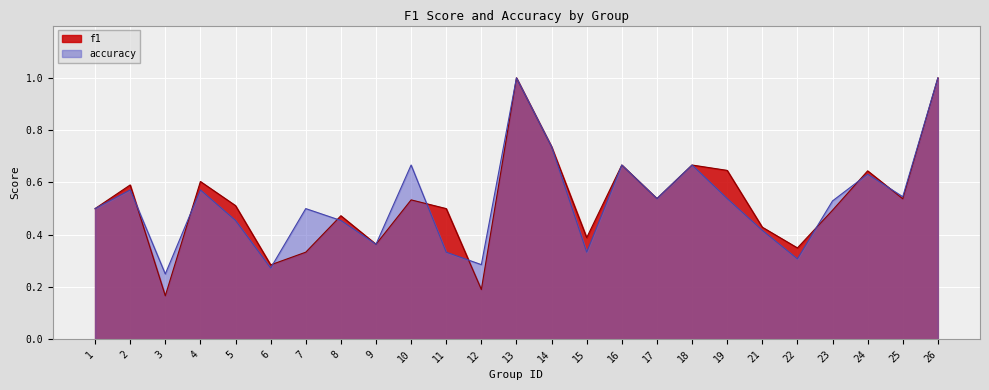

What are all the series names shown in the legend?

f1, accuracy